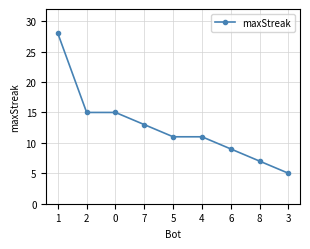

Is it true that the value at 2 is 15?

True